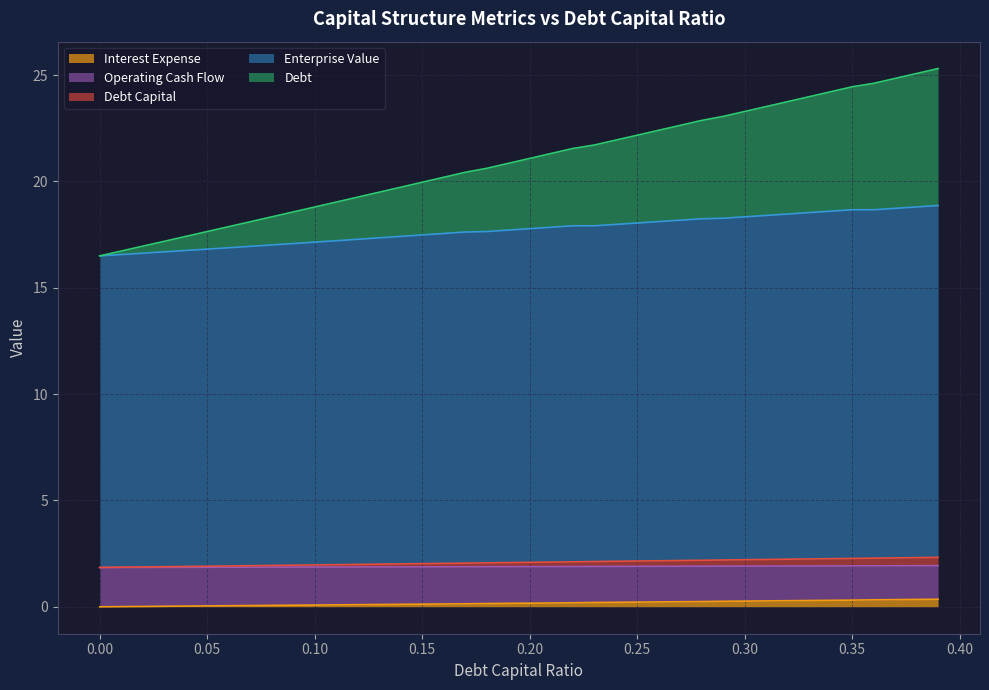

Reading right to left, what are all the values shown in this chart?

debt_capital: 2.3	2.3	2.3	2.3	2.3	2.3	2.3	2.2	2.2	2.2	2.2	2.2	2.2	2.2	2.2	2.1	2.1	2.1	2.1	2.1	2.1	2.1	2.1	2.0	2.0	2.0	2.0	2.0	2.0	2.0	2.0	1.9	1.9	1.9	1.9	1.9	1.9	1.9	1.9	1.8
enterprise_value: 18.9	18.8	18.7	18.7	18.7	18.6	18.5	18.5	18.4	18.3	18.3	18.2	18.2	18.1	18.0	18.0	17.9	17.9	17.8	17.8	17.7	17.6	17.6	17.6	17.5	17.4	17.3	17.3	17.2	17.1	17.1	17.0	16.9	16.9	16.8	16.8	16.7	16.6	16.6	16.5
debt: 25.3	25.1	24.8	24.6	24.4	24.2	24.0	23.8	23.5	23.3	23.1	22.9	22.6	22.4	22.2	21.9	21.7	21.5	21.3	21.1	20.8	20.6	20.4	20.2	20.0	19.7	19.5	19.3	19.0	18.8	18.6	18.3	18.1	17.9	17.6	17.4	17.2	17.0	16.7	16.5
interest_expense: 0.4	0.3	0.3	0.3	0.3	0.3	0.3	0.3	0.3	0.3	0.3	0.2	0.2	0.2	0.2	0.2	0.2	0.2	0.2	0.2	0.2	0.2	0.1	0.1	0.1	0.1	0.1	0.1	0.1	0.1	0.1	0.1	0.1	0.0	0.0	0.0	0.0	0.0	0.0	0.0
operating_cash_flow: 1.9	1.9	1.9	1.9	1.9	1.9	1.9	1.9	1.9	1.9	1.9	1.9	1.9	1.9	1.9	1.9	1.9	1.9	1.9	1.9	1.9	1.9	1.9	1.9	1.9	1.9	1.9	1.9	1.9	1.9	1.9	1.9	1.9	1.9	1.9	1.9	1.9	1.9	1.9	1.8